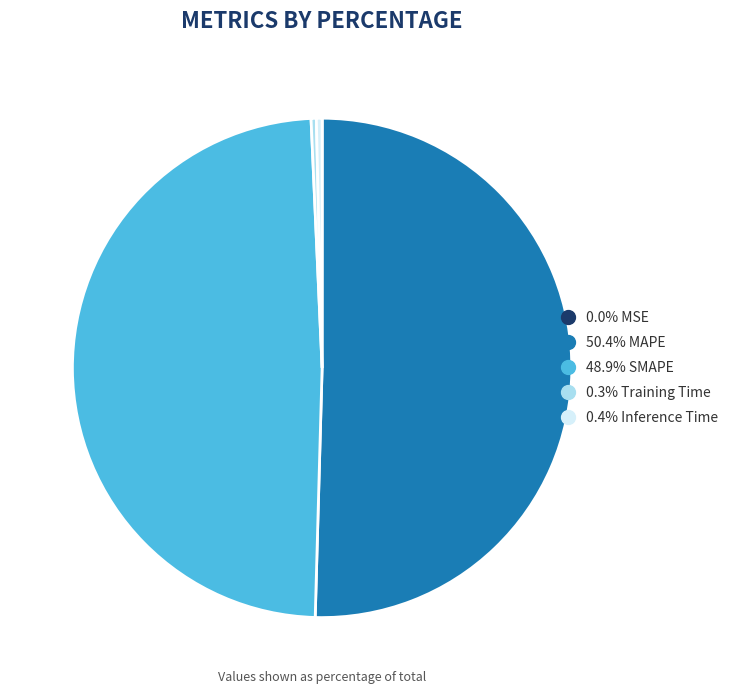

Is there a majority slice in this chart?

Yes